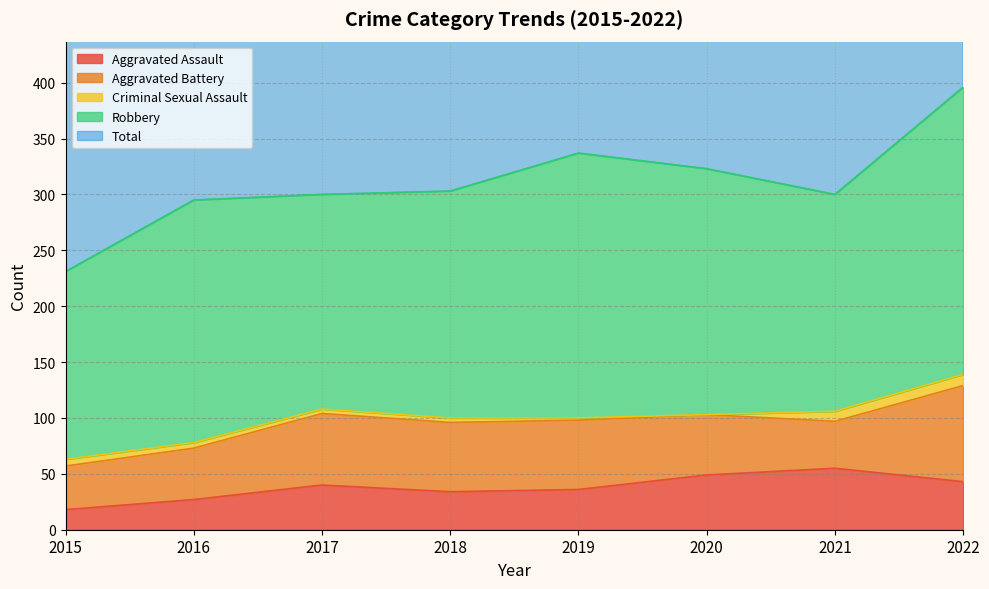

True or false: Aggravated Battery has a value of 93 at 2020.

False